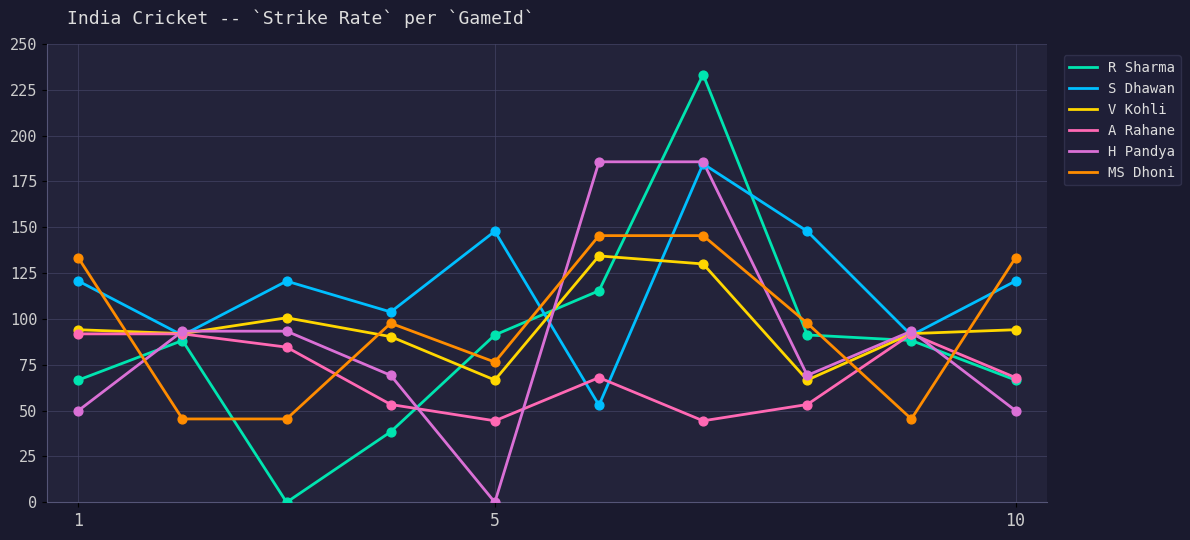

At how many categories does at least one series exceed 205?

1